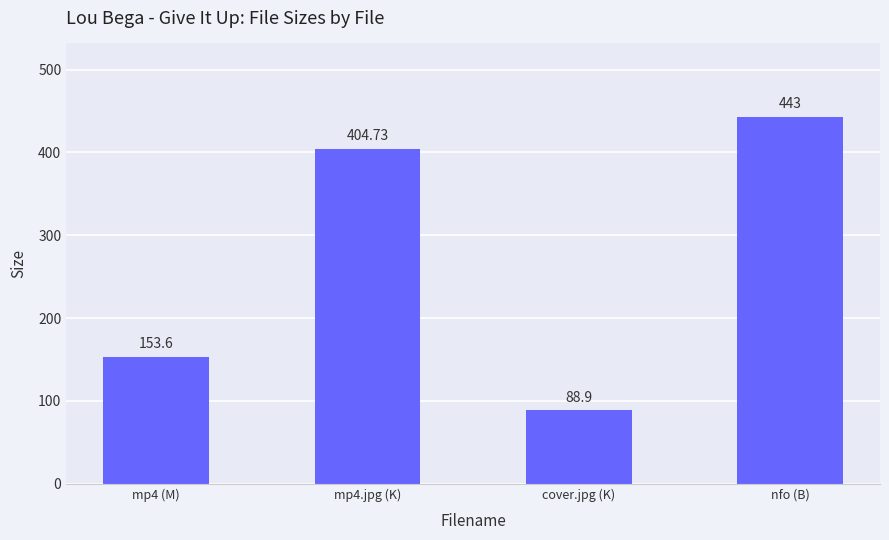

List the labels in order of value, largest first.

nfo (B), mp4.jpg (K), mp4 (M), cover.jpg (K)